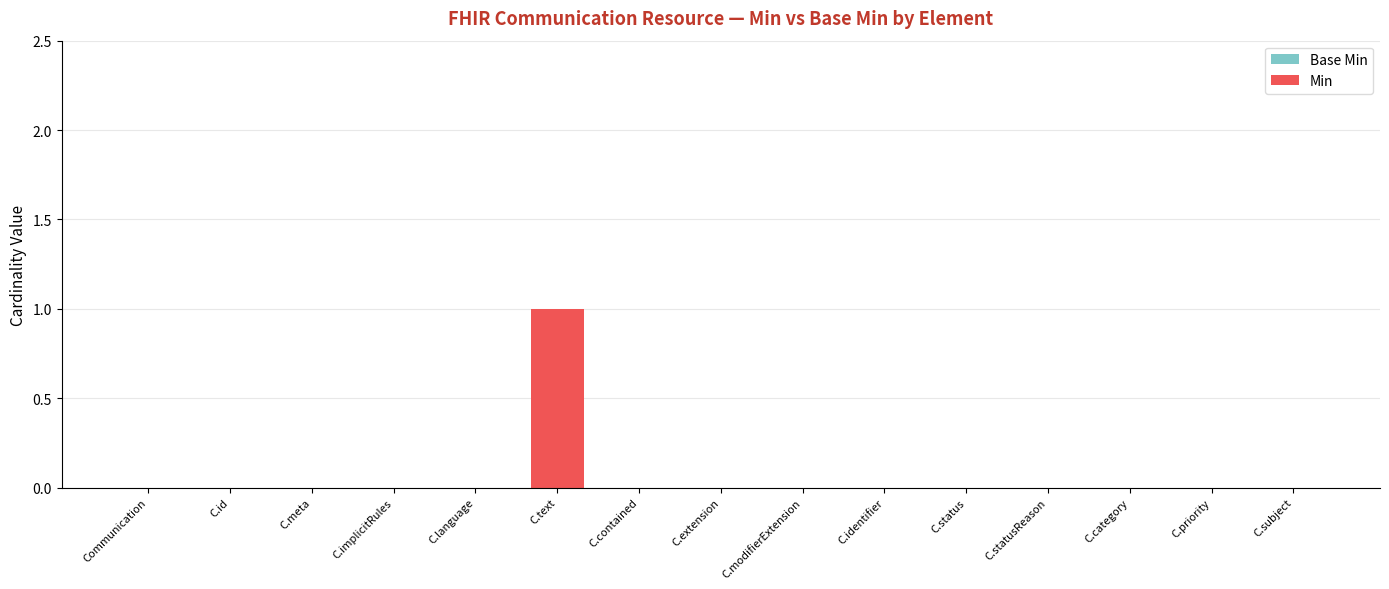

Which category has the highest value across all series?

C.text